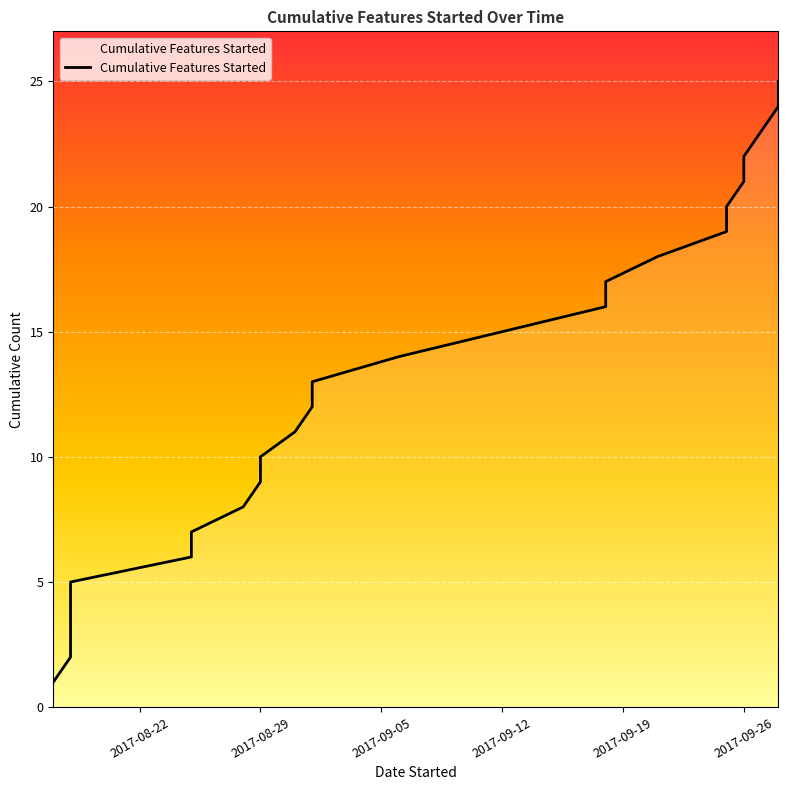

What is the label of the 10th point from the left?

2017-08-29